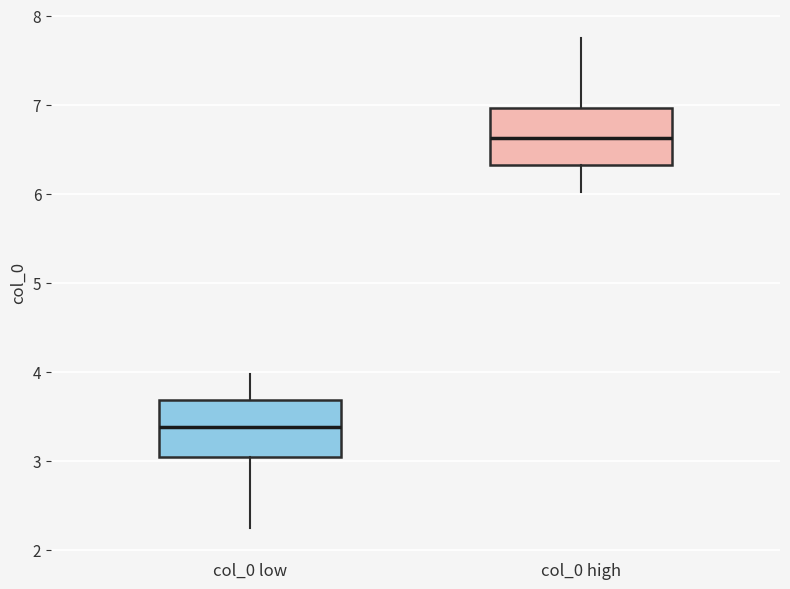

Which box's median line is the lowest?

col_0 low